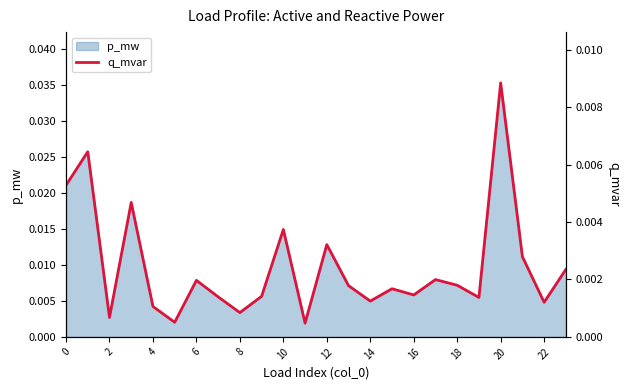

How many points are higher than both their immediate neighbors (excluding endpoints)?

8